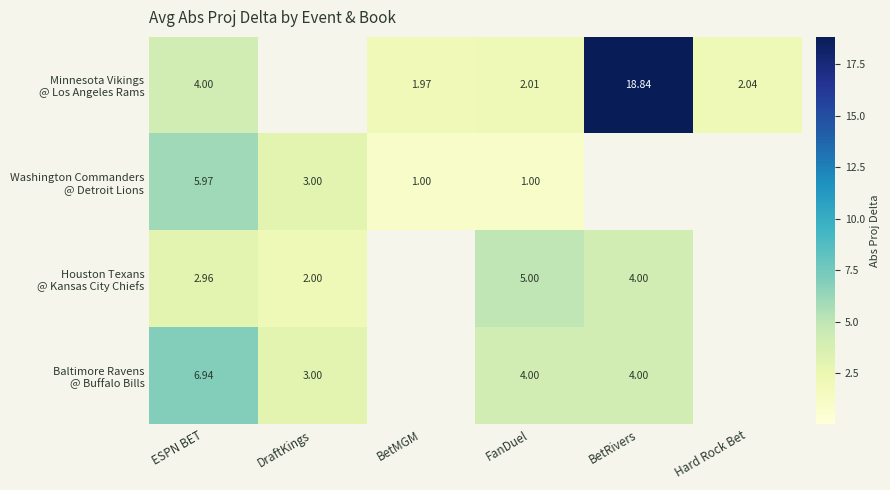

Which series has the largest range (max minus min)?

Minnesota Vikings @ Los Angeles Rams